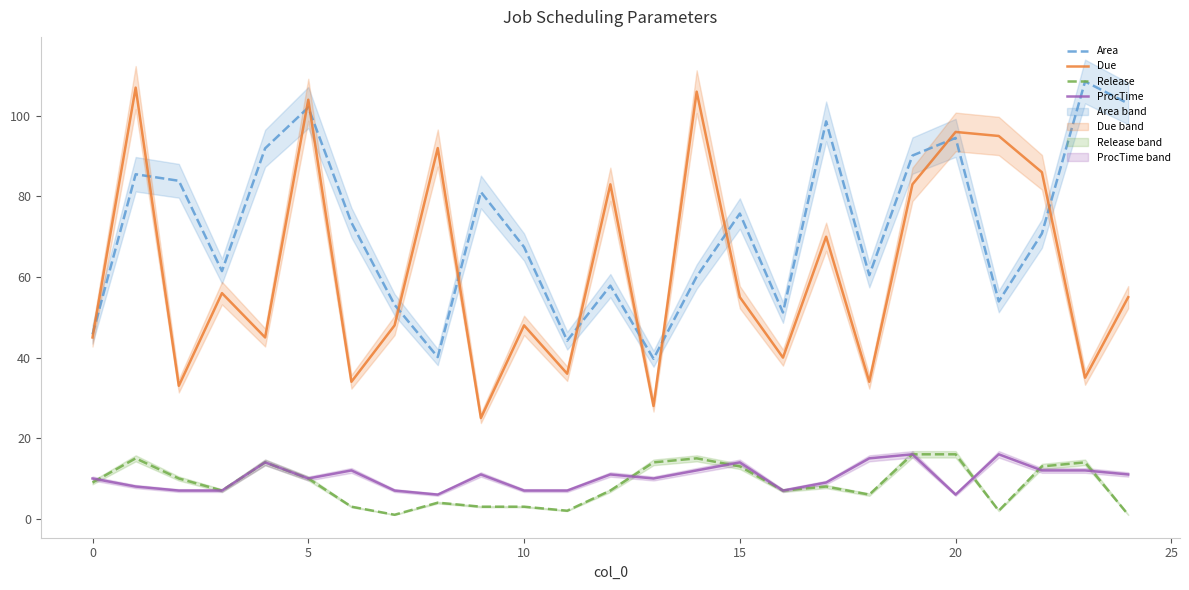

Which category has the lowest value in the ProcTime series?

8